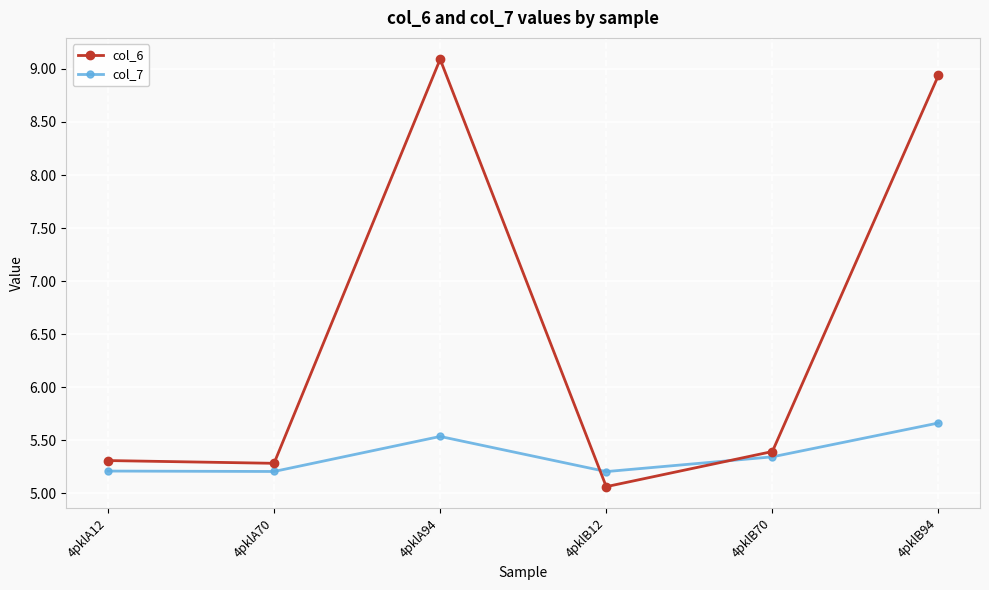

How many intersections are there between col_6 and col_7?

2